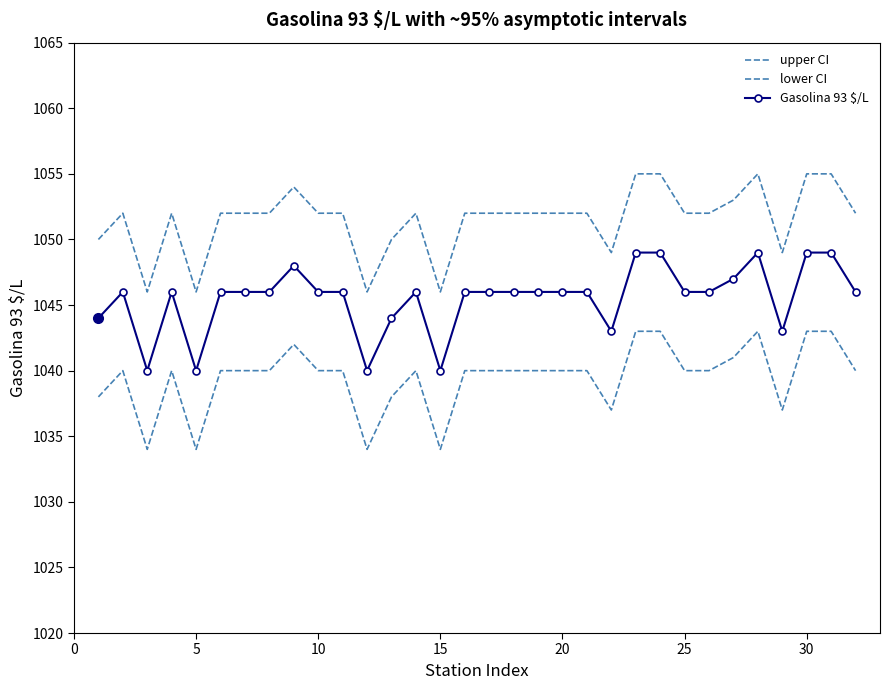

True or false: upper CI and Gasolina 93 $/L cross at least once.

False